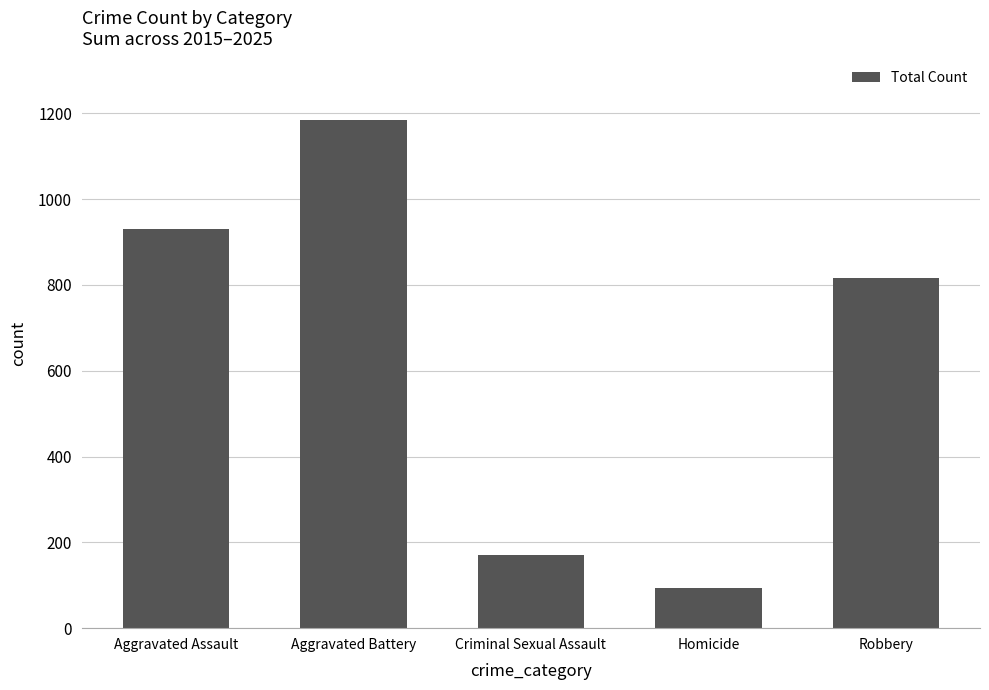

Reading left to right, list all the values displayed in this chart.

931	1185	170	93	815